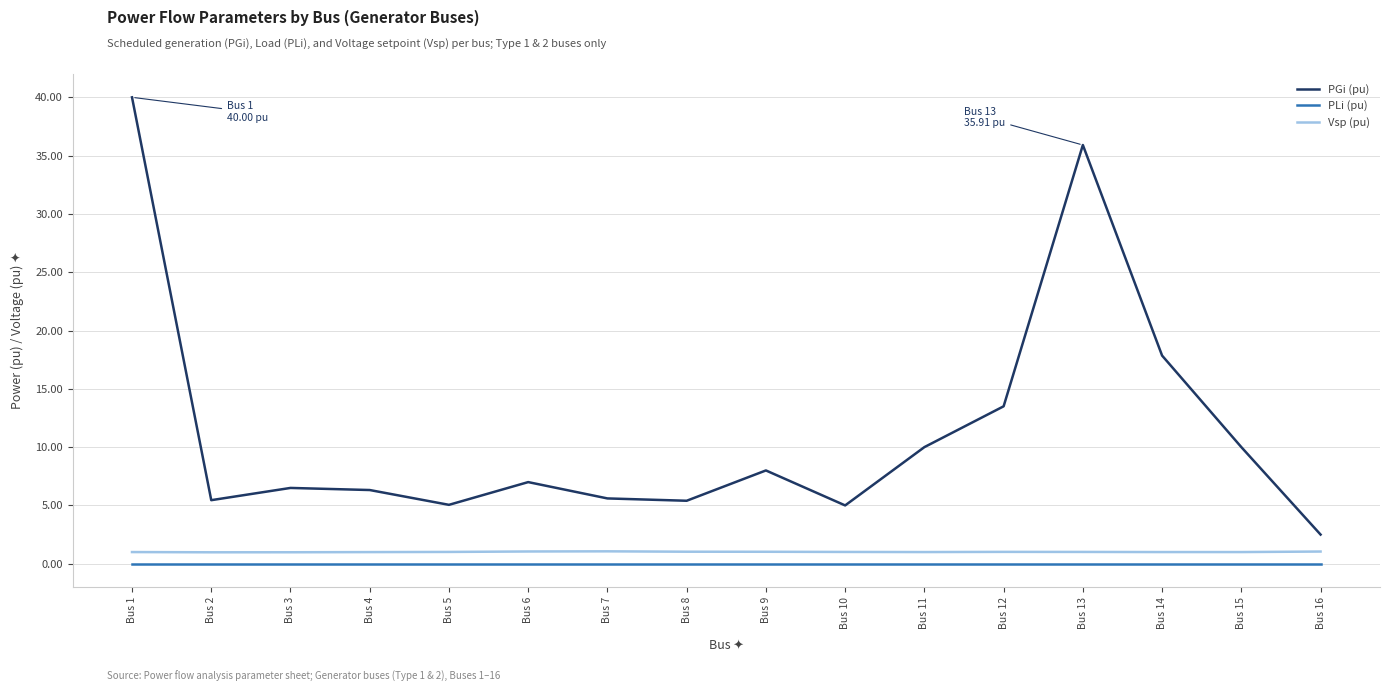

How many distinct data groups are displayed?

3